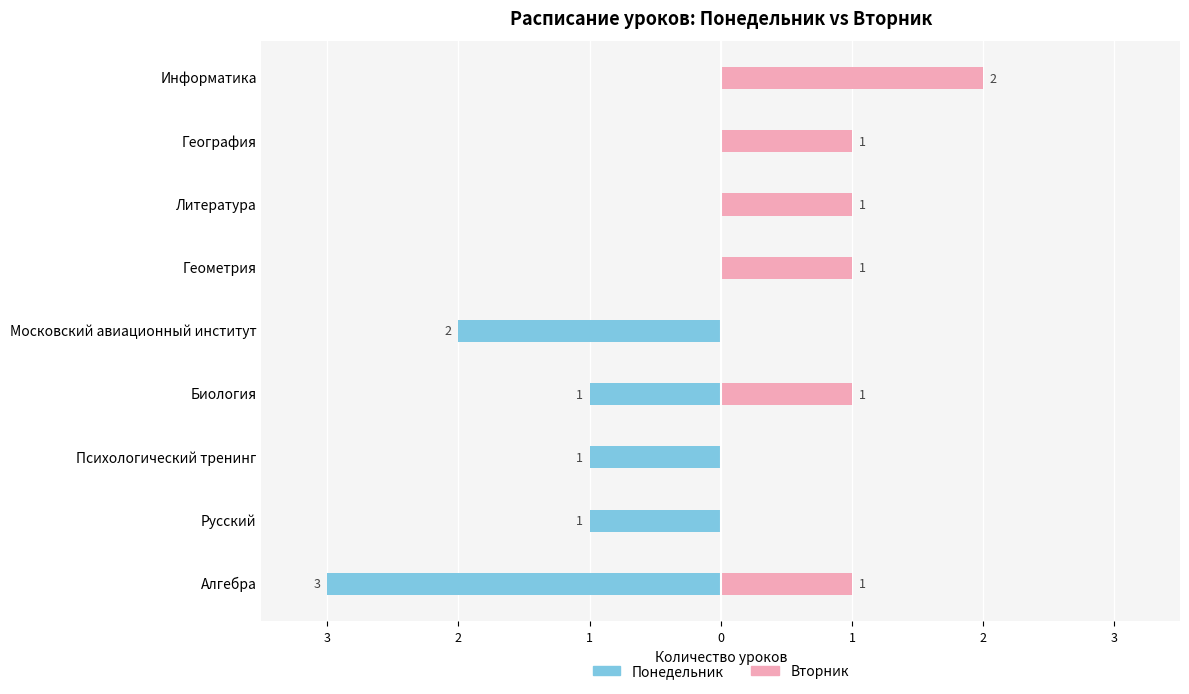

What is the sum of all Понедельник values?

-8